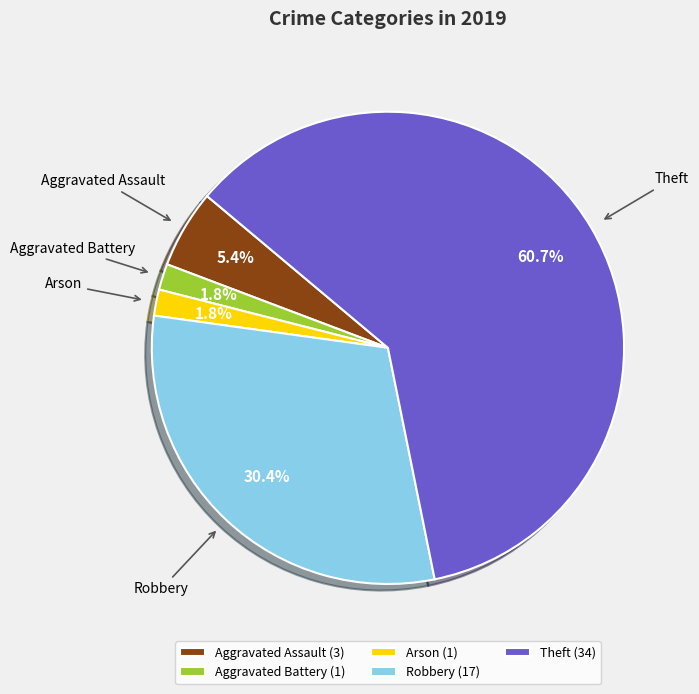

Is there any slice that represents more than half of the pie?

Yes